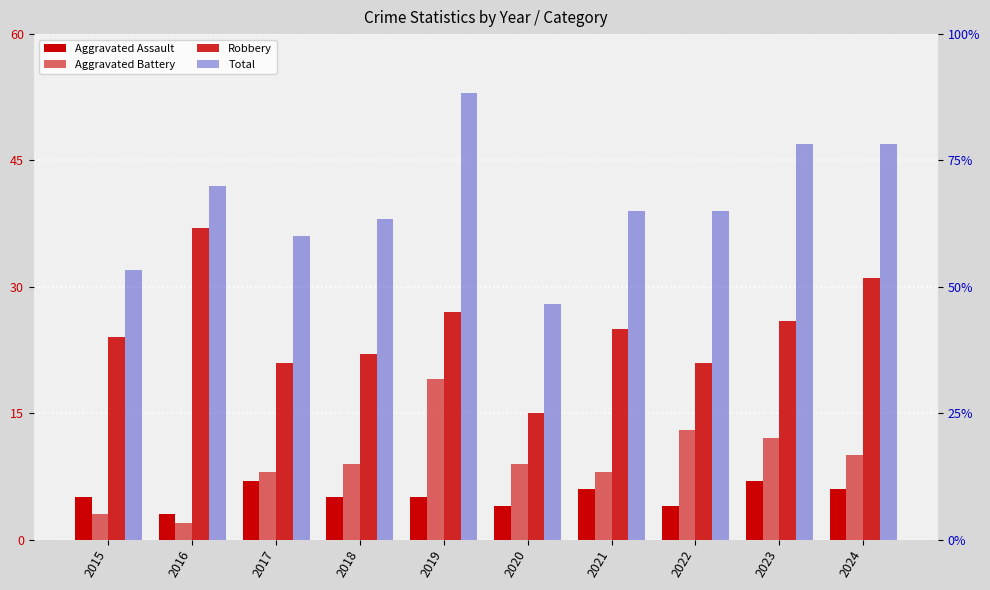

Where does the Aggravated Battery series first go above 9?

2019